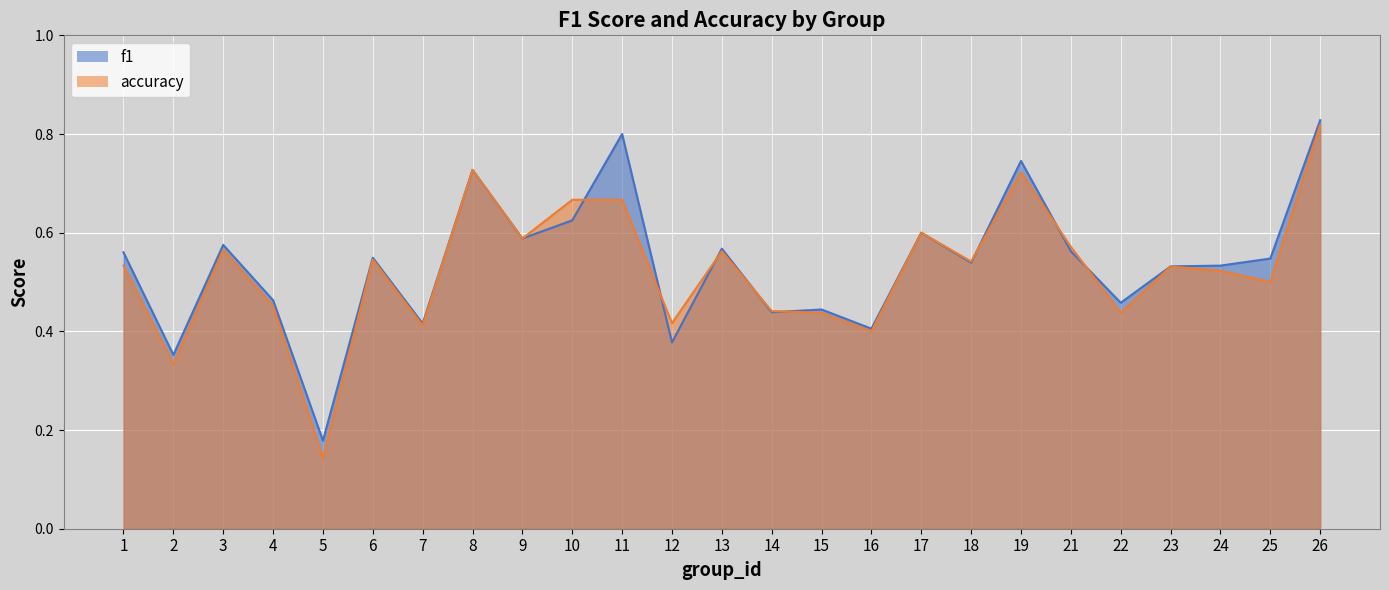

True or false: accuracy has a value of 0.4 at 16.

True